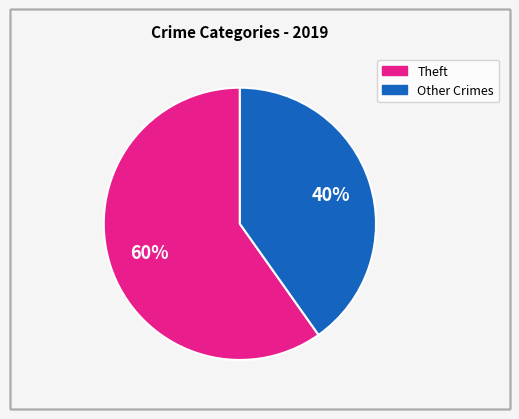

Is there a majority slice in this chart?

Yes